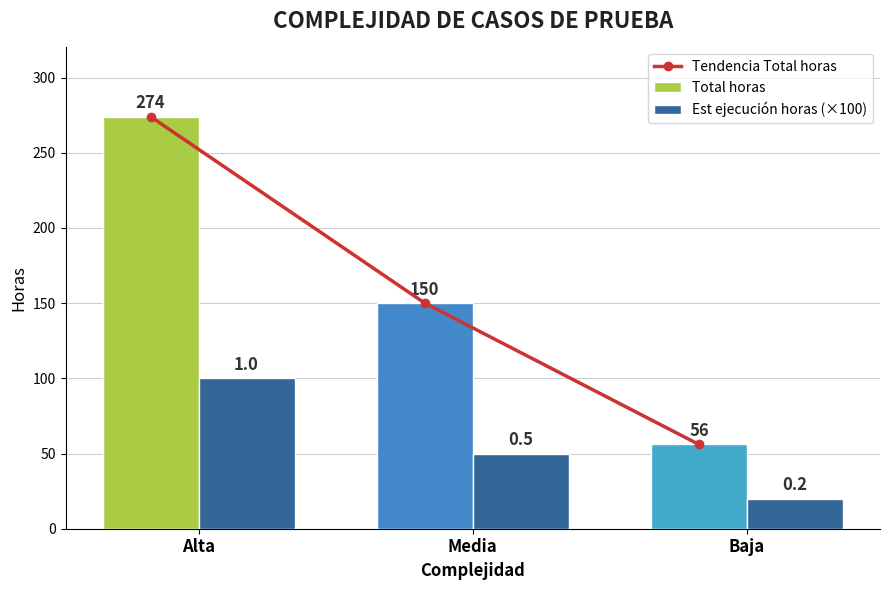

What is the label of the 2nd bar from the right?

Media